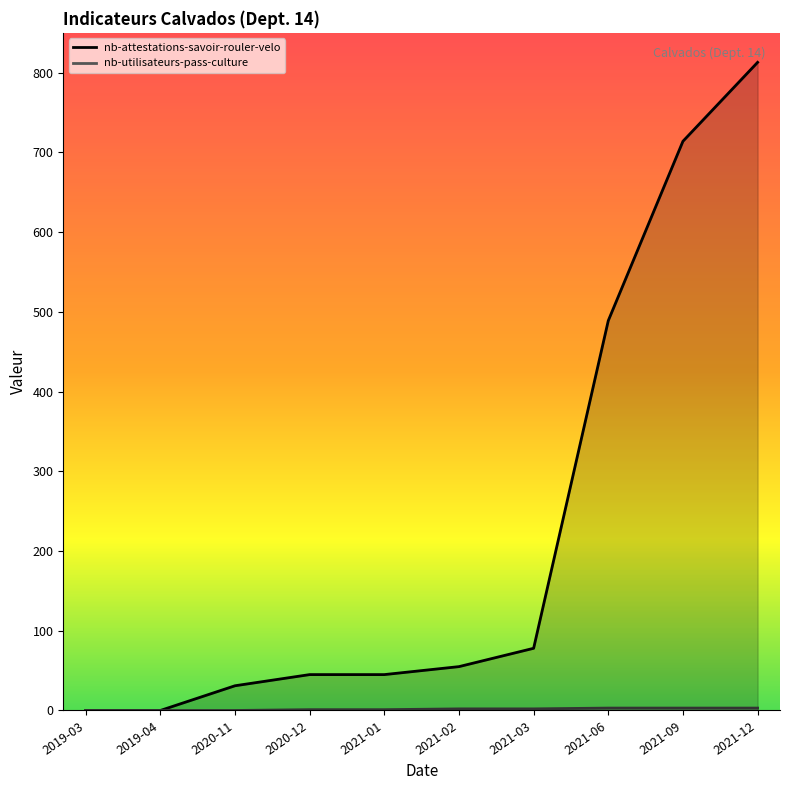

True or false: nb-attestations-savoir-rouler-velo and nb-utilisateurs-pass-culture cross at least once.

False